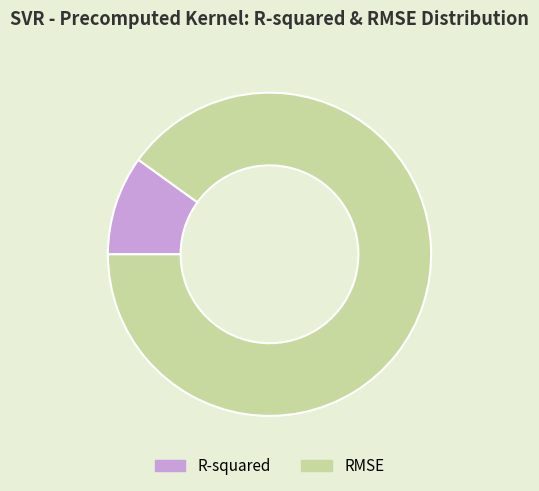

Is there any slice that represents more than half of the pie?

Yes